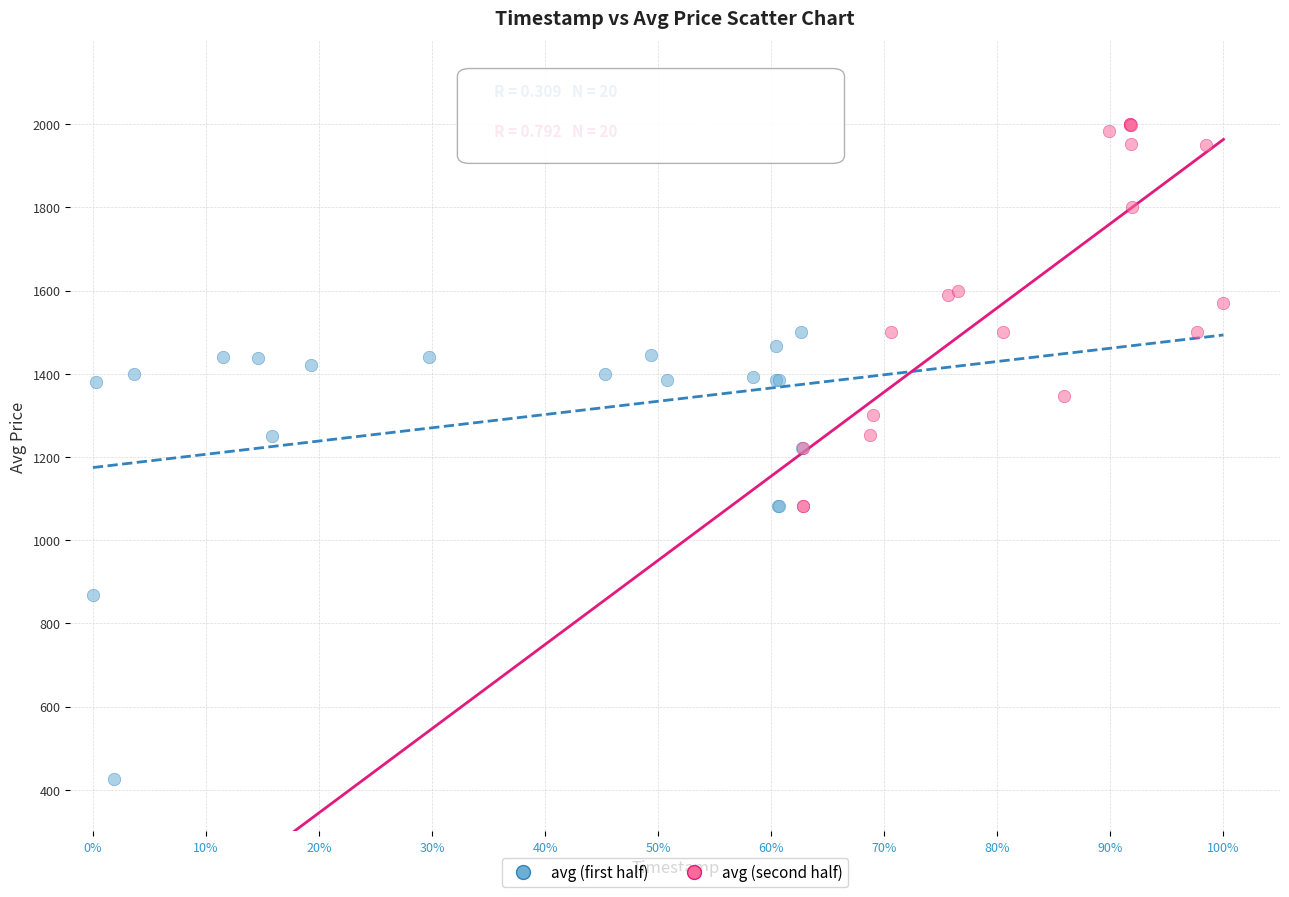

Which series reaches the minimum Y coordinate?

avg (first half)